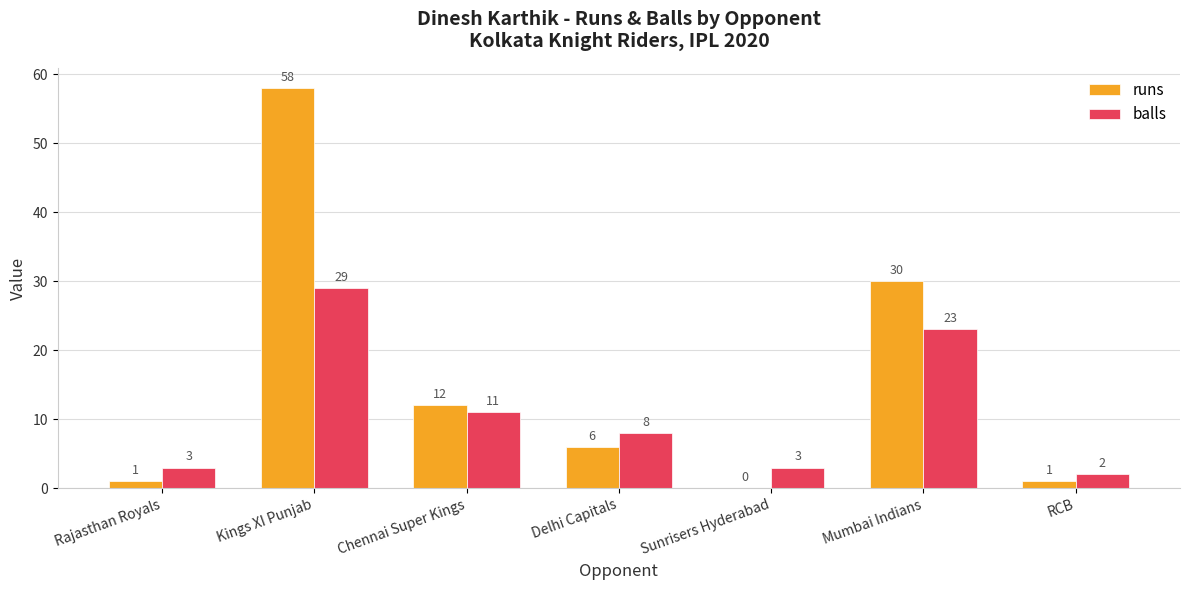

The runs series shows 90 at Kings XI Punjab. True or false?

False